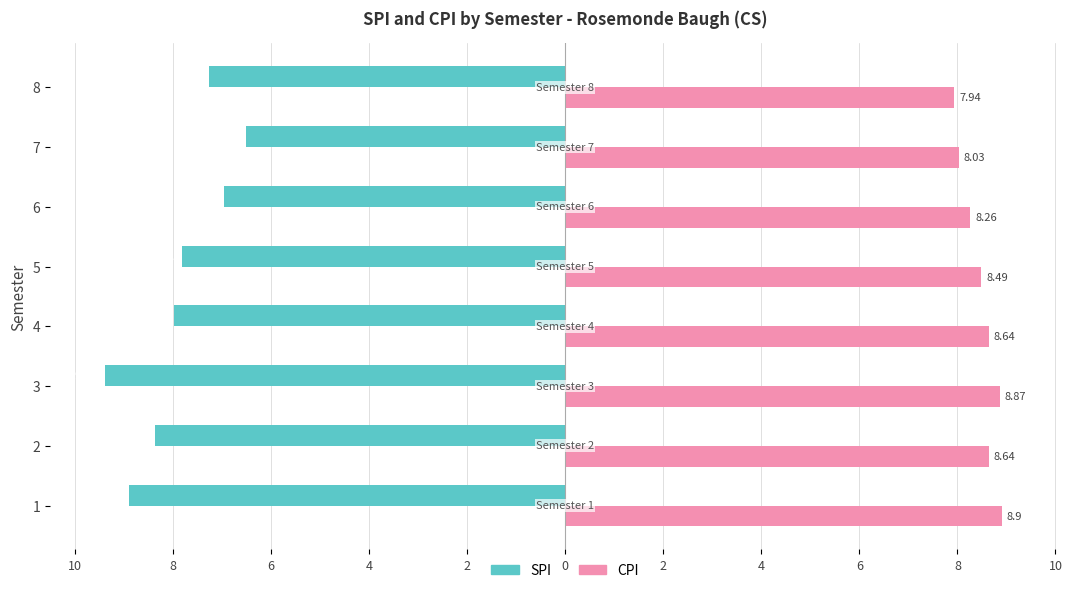

Between 5 and 3, which is larger?

5